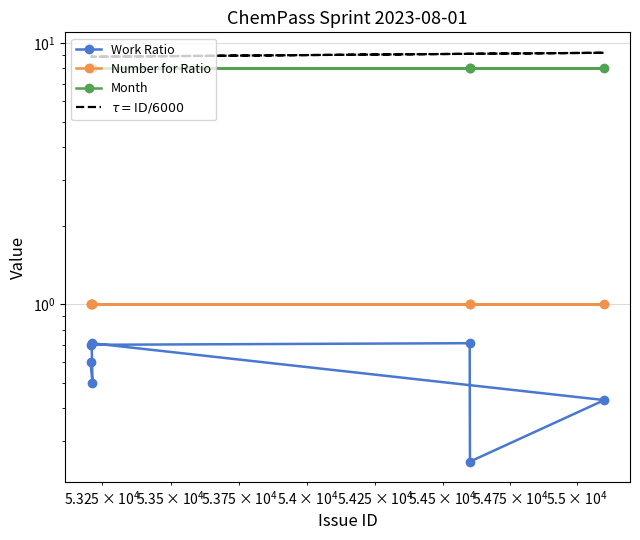

How many data points does each series have?

7